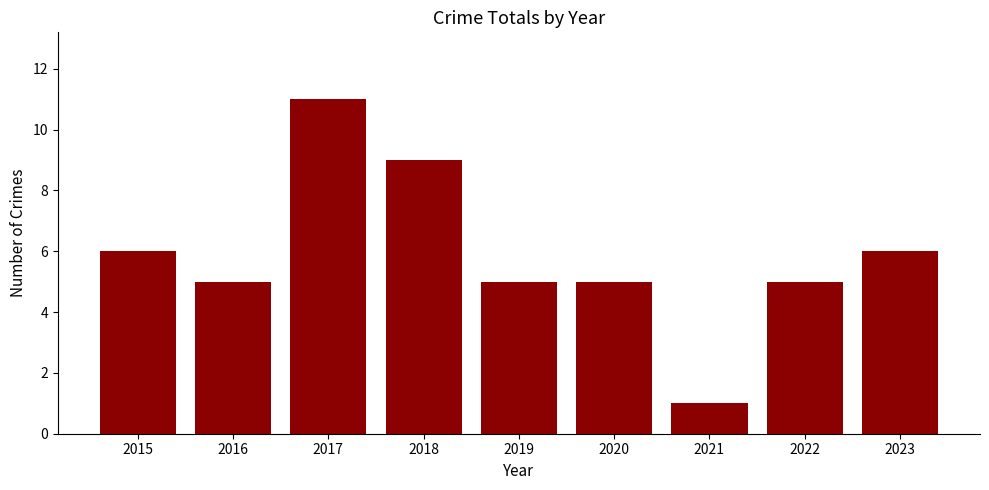

Is it true that the value at 2022 is 7?

False